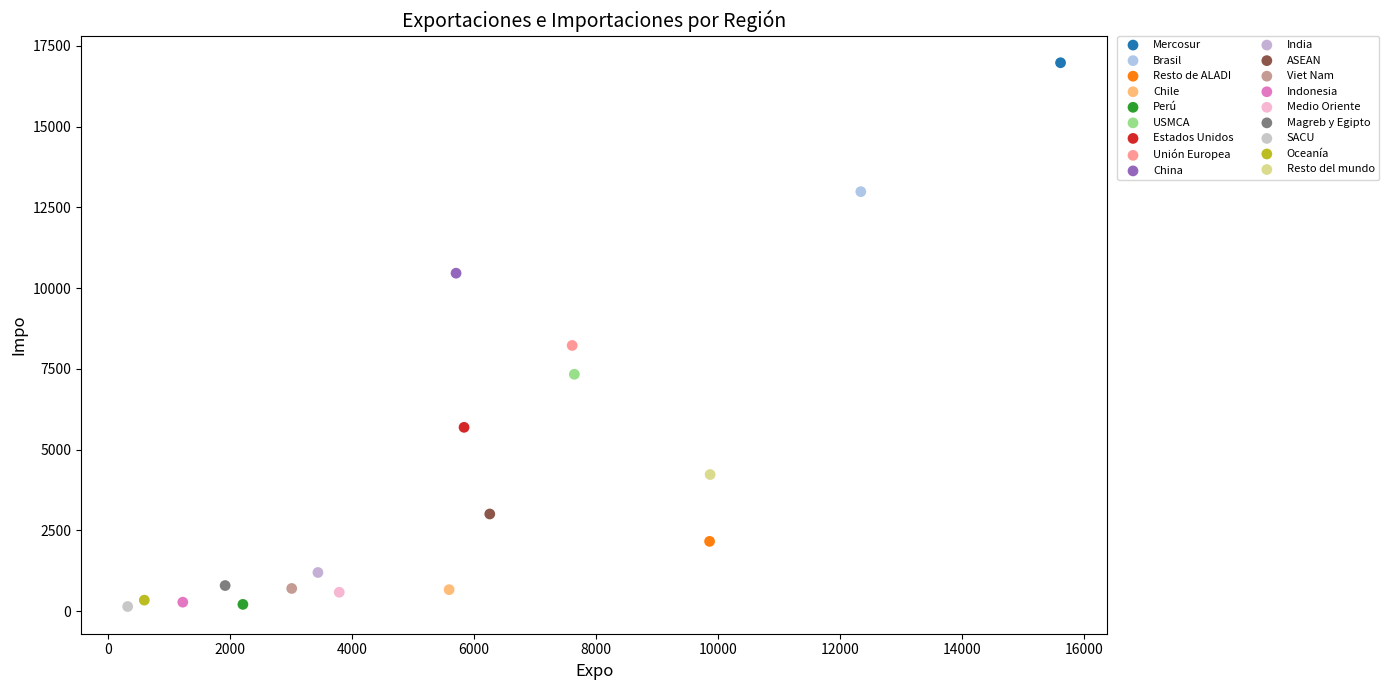

Which series reaches the maximum Y coordinate?

Mercosur